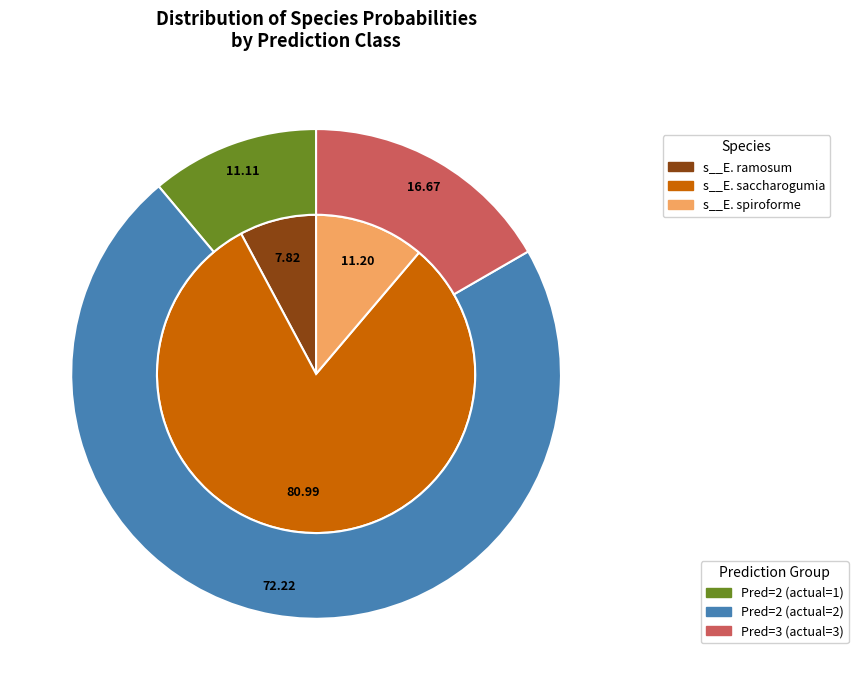

What portion of the pie excludes 1?

97.4%